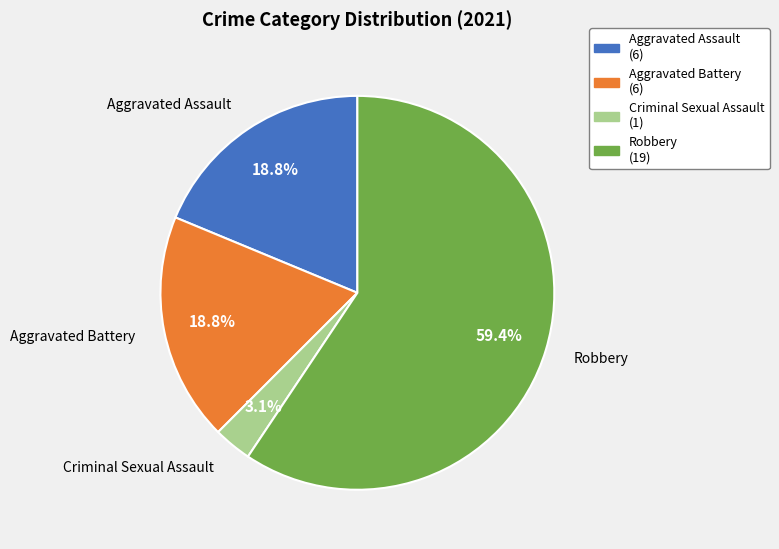

To the nearest percent, what portion does Robbery represent?

59%